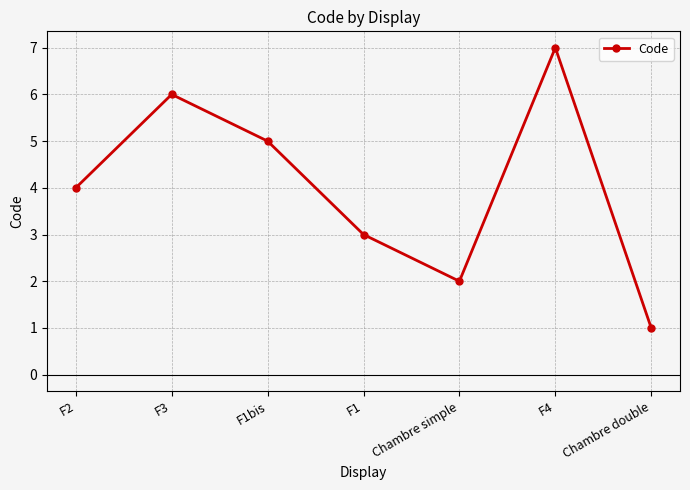

Count the number of categories in the chart.

7